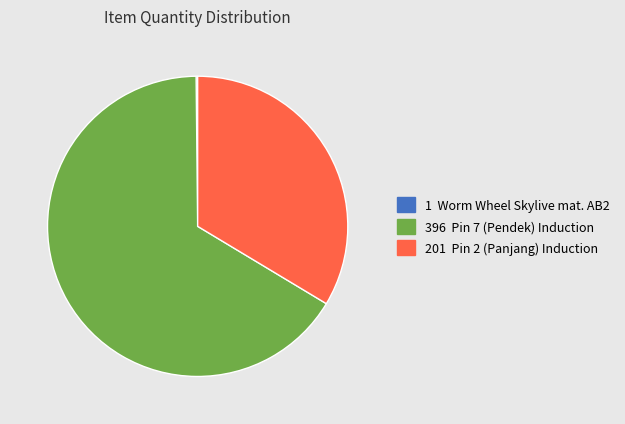

Between 396 Pin 7 (Pendek) Induction and 201 Pin 2 (Panjang) Induction, which is larger?

396 Pin 7 (Pendek) Induction